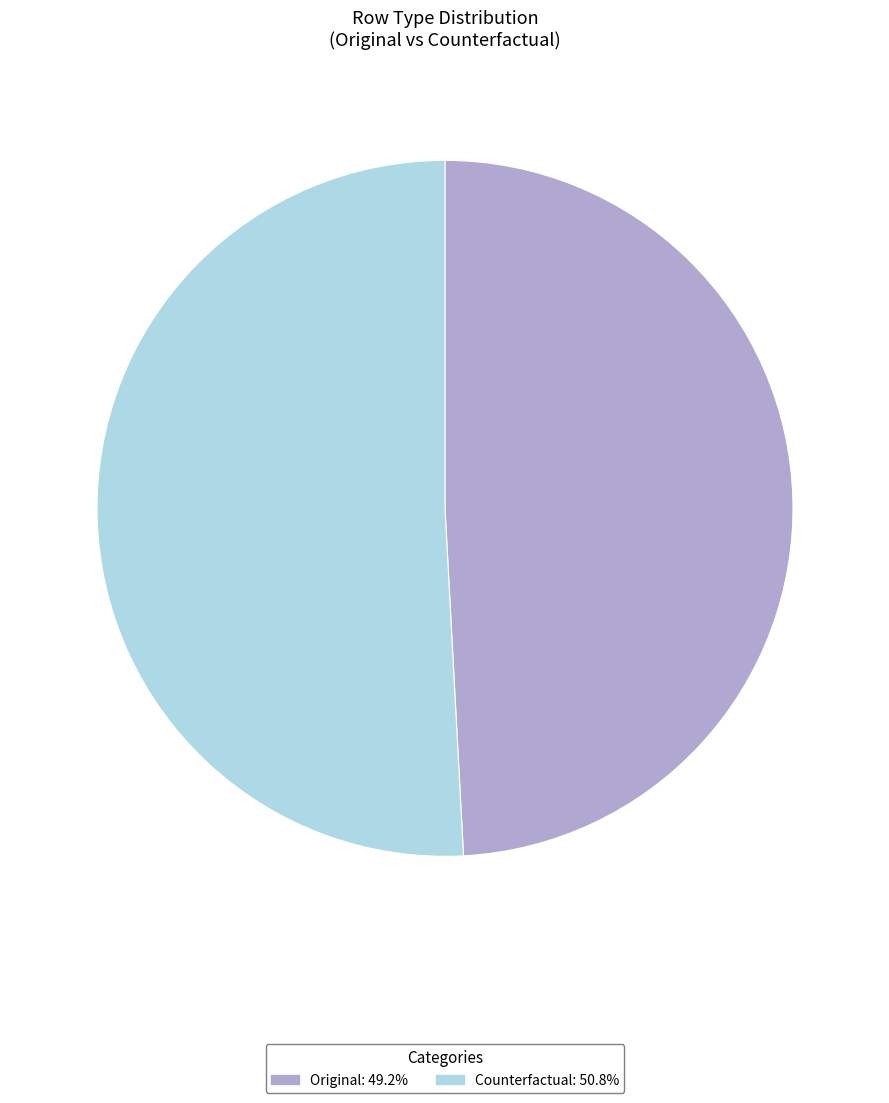

Does Counterfactual: 50.8% account for over 50% of the chart?

Yes